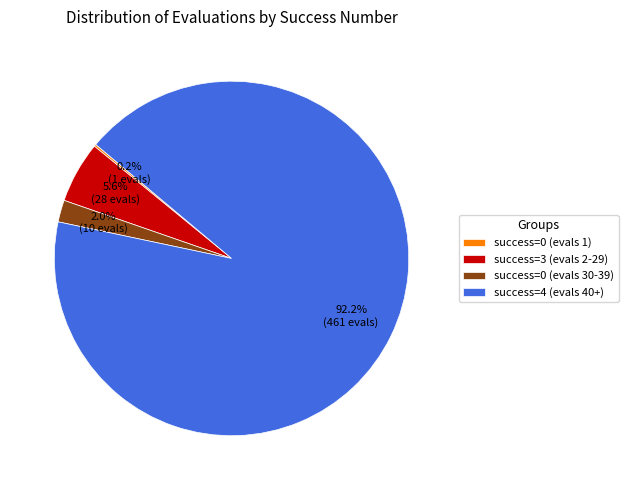

Is there any slice that represents more than half of the pie?

Yes